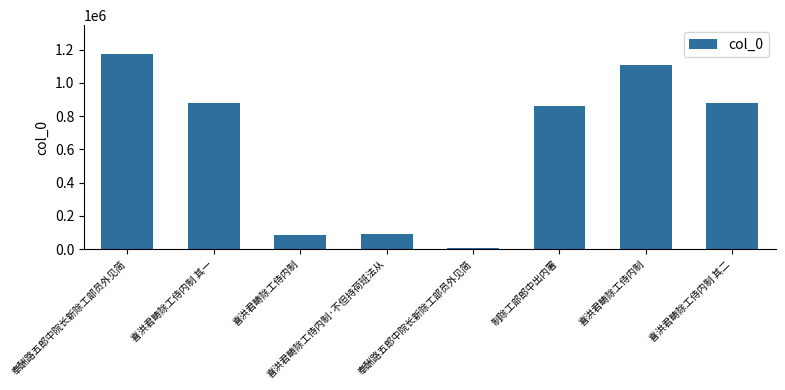

Is it true that the value at 喜洪君畴除工侍内制 其一 is 877850?

True